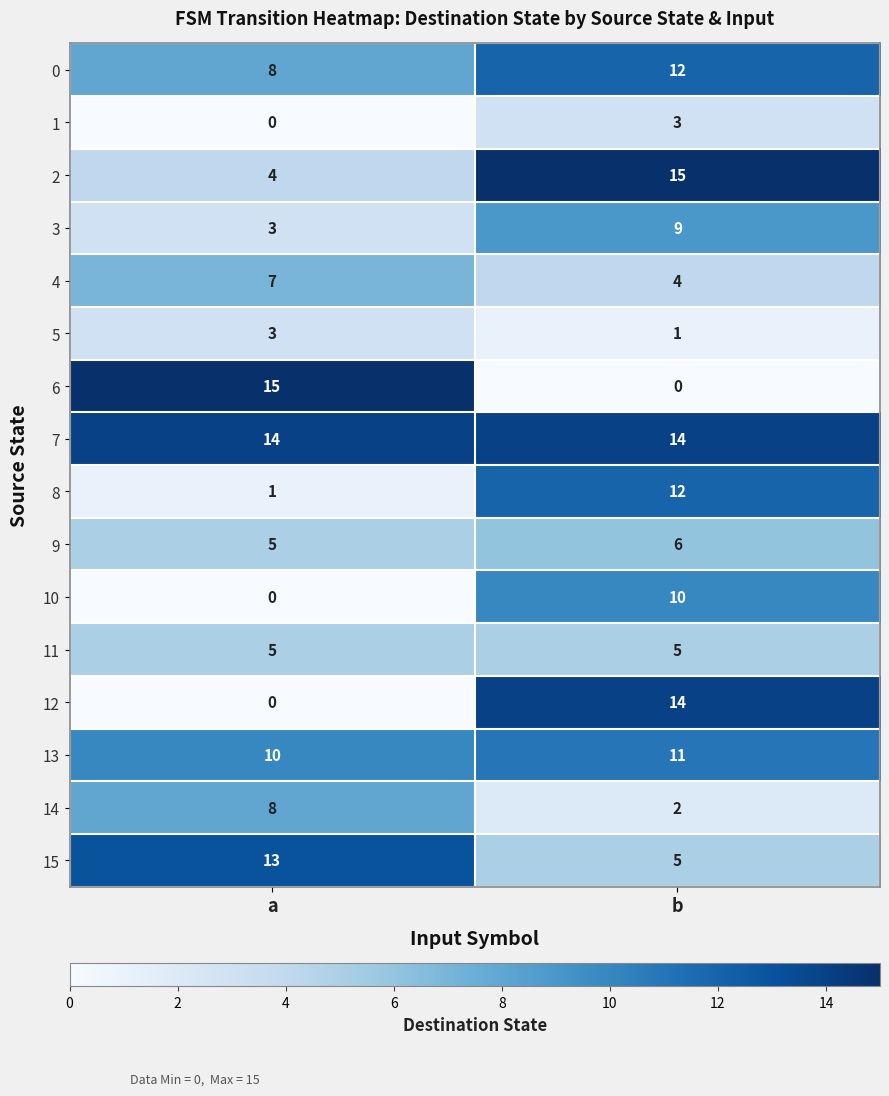

Which series has the widest spread of values?

6